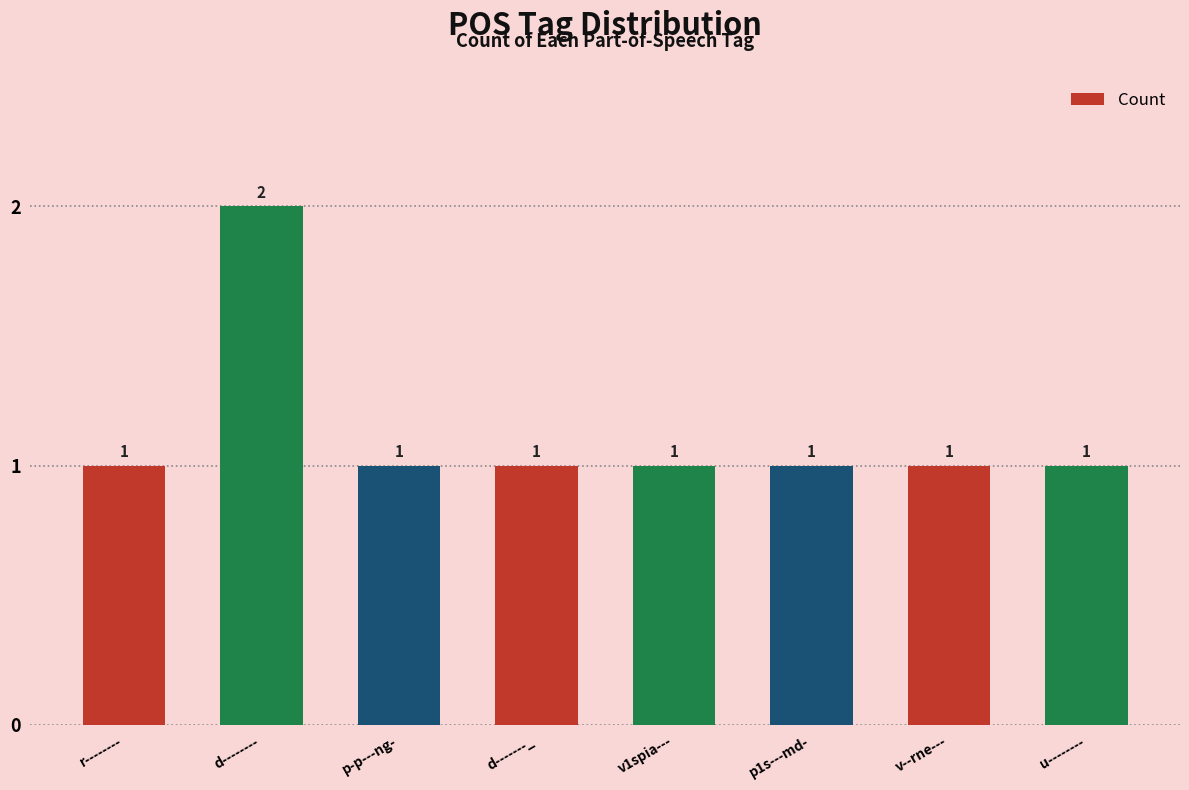

How many bars are there in total?

8